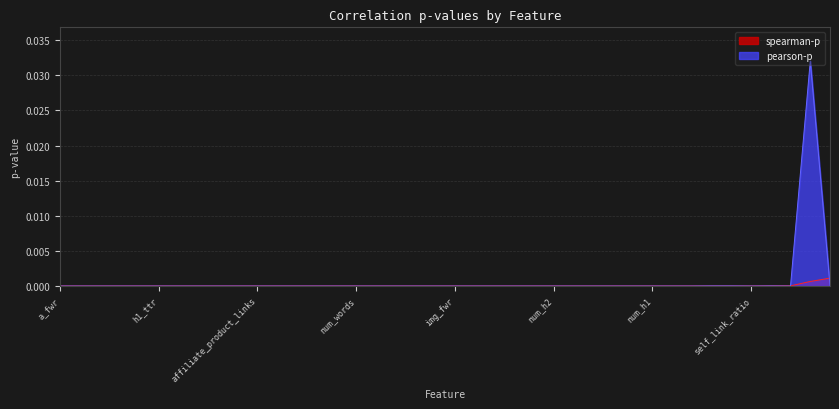

Count the number of data series in this chart.

2